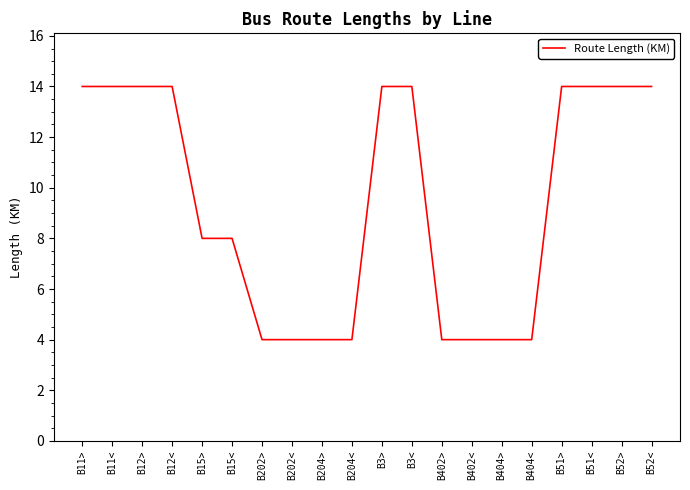

The chart shows a value of 19 at B52<. True or false?

False